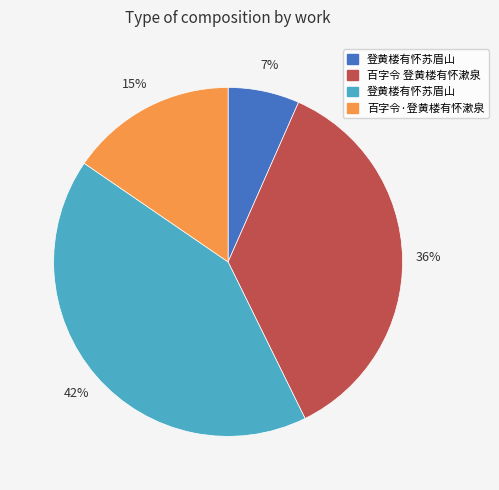

Is there any slice that represents more than half of the pie?

No